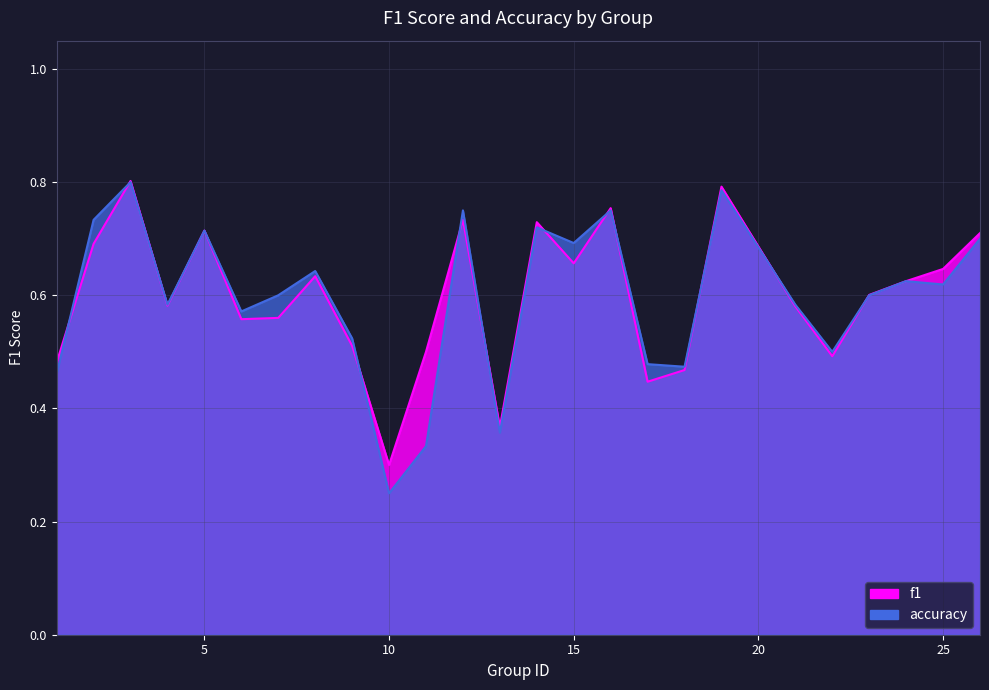

True or false: accuracy has more than 1 interior local peaks.

True